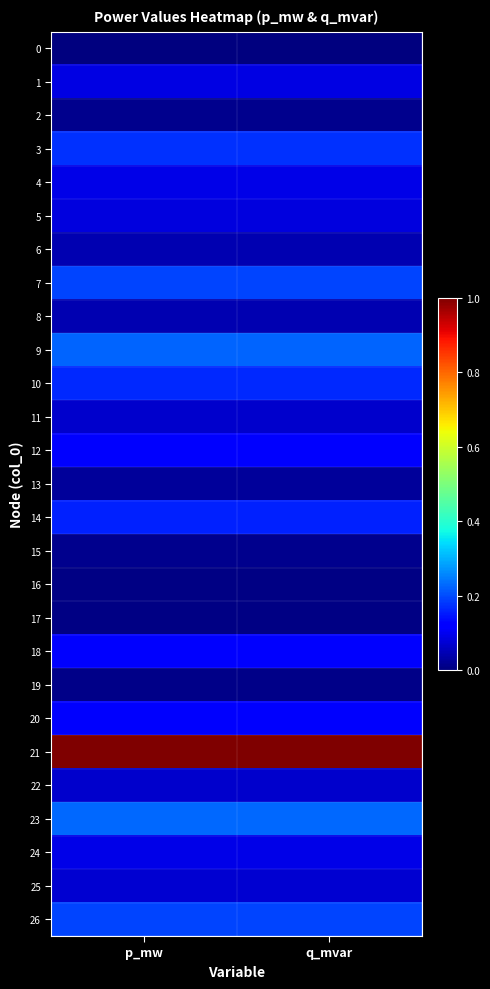

Reading left to right, transcribe all the data shown in this chart.

0: p_mw=0.0	q_mvar=0.0
1: p_mw=0.1	q_mvar=0.1
2: p_mw=0.0	q_mvar=0.0
3: p_mw=0.2	q_mvar=0.2
4: p_mw=0.1	q_mvar=0.1
5: p_mw=0.1	q_mvar=0.1
6: p_mw=0.0	q_mvar=0.0
7: p_mw=0.2	q_mvar=0.2
8: p_mw=0.0	q_mvar=0.0
9: p_mw=0.2	q_mvar=0.2
10: p_mw=0.2	q_mvar=0.2
11: p_mw=0.1	q_mvar=0.1
12: p_mw=0.1	q_mvar=0.1
13: p_mw=0.0	q_mvar=0.0
14: p_mw=0.2	q_mvar=0.2
15: p_mw=0.0	q_mvar=0.0
16: p_mw=0.0	q_mvar=0.0
17: p_mw=0.0	q_mvar=0.0
18: p_mw=0.1	q_mvar=0.1
19: p_mw=0.0	q_mvar=0.0
20: p_mw=0.1	q_mvar=0.1
21: p_mw=1.0	q_mvar=1.0
22: p_mw=0.1	q_mvar=0.1
23: p_mw=0.2	q_mvar=0.2
24: p_mw=0.1	q_mvar=0.1
25: p_mw=0.1	q_mvar=0.1
26: p_mw=0.2	q_mvar=0.2